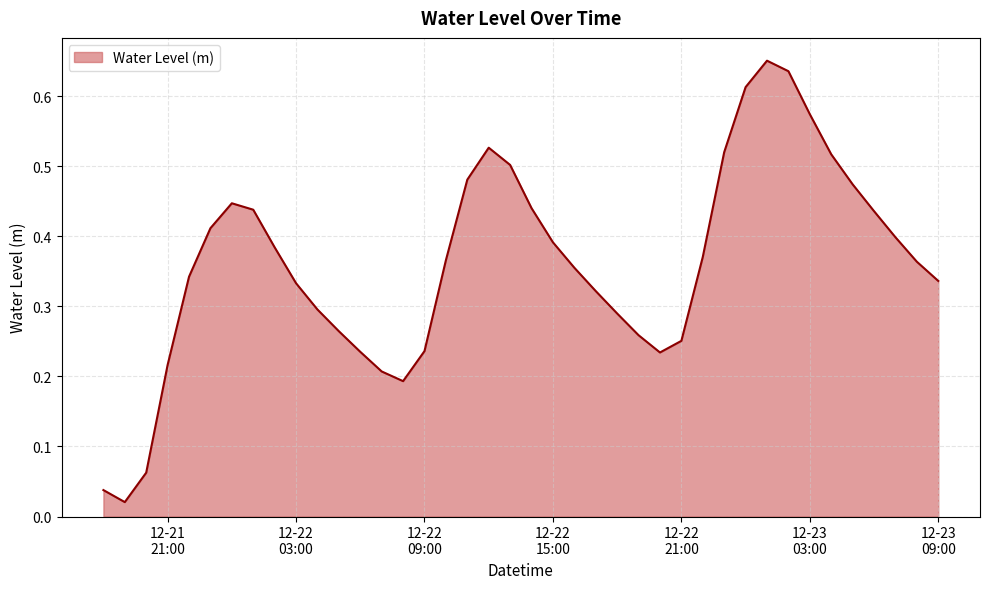

How many lines are shown in the chart?

1